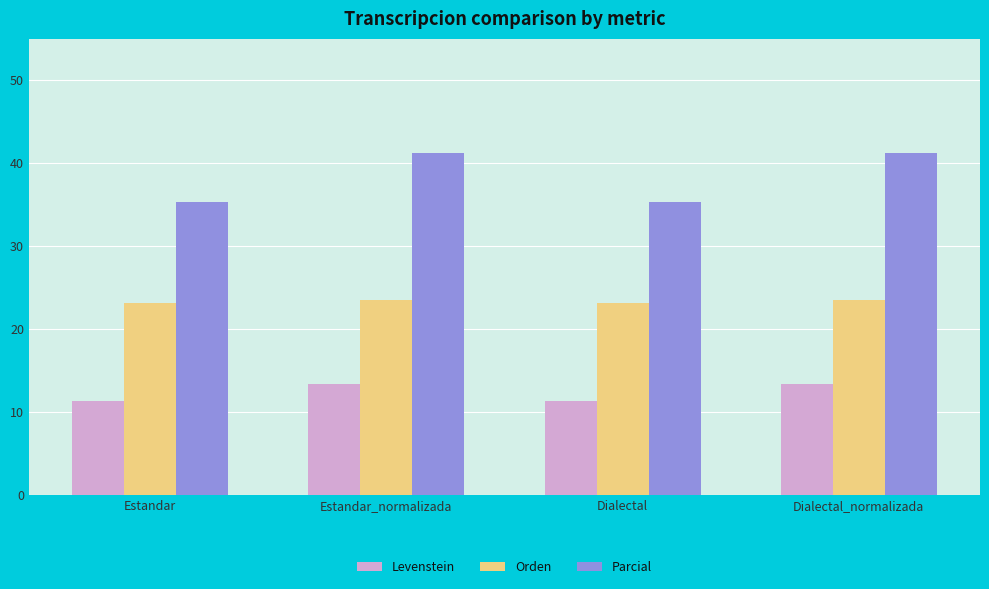

At which label does Levenstein first exceed 13?

Estandar_normalizada